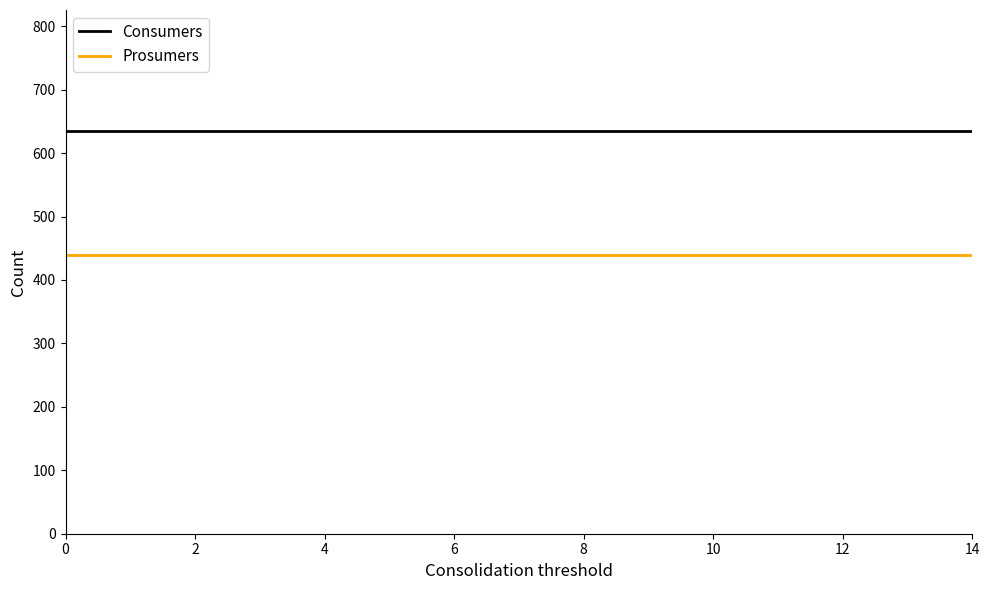

What is the smallest value displayed?

440